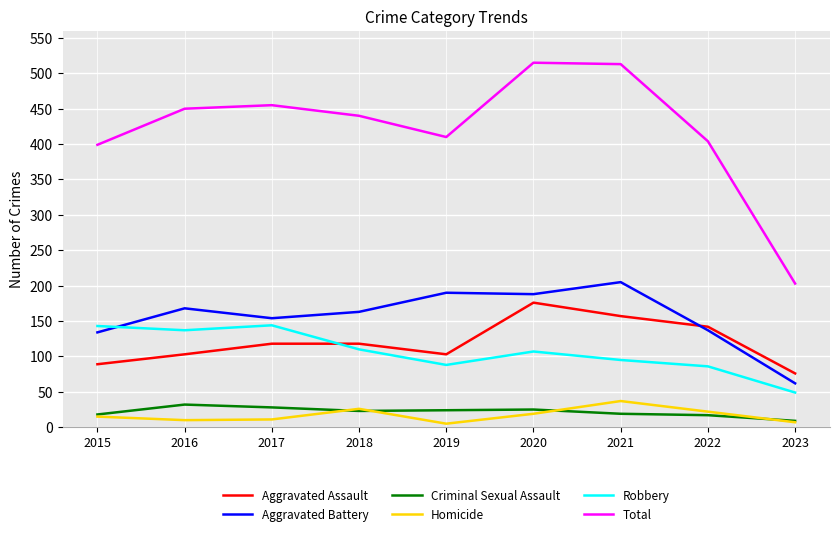

Which series has the largest range (max minus min)?

Total